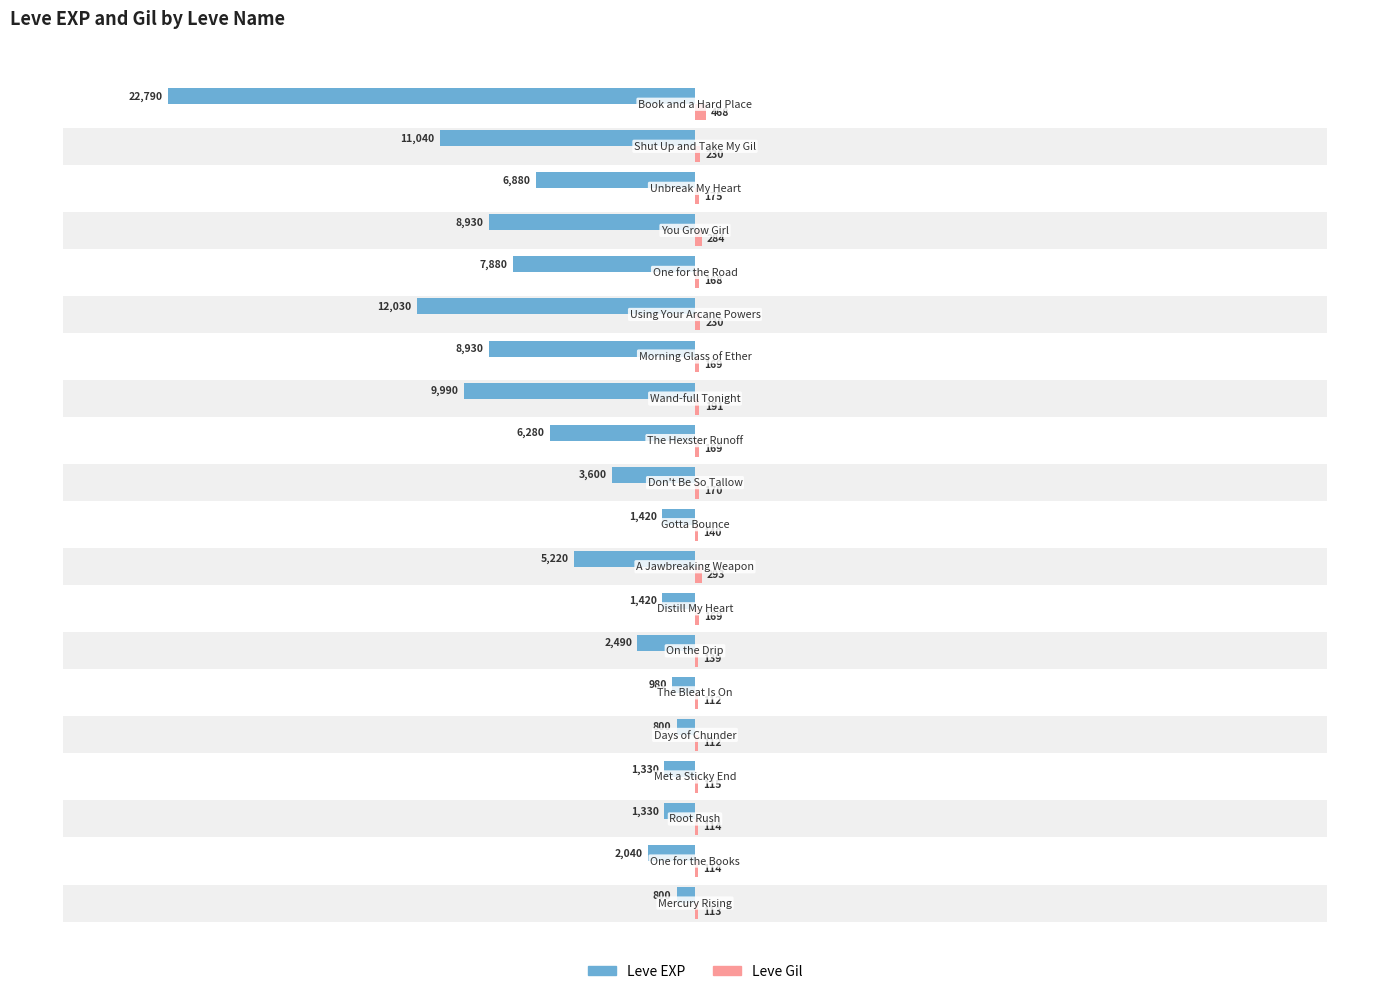

Reading left to right, list all the values displayed in this chart.

Leve EXP: -800	-2040	-1330	-1330	-800	-980	-2490	-1420	-5220	-1420	-3600	-6280	-9990	-8930	-12030	-7880	-8930	-6880	-11040	-22790
Leve Gil: 113	114	114	115	112	112	139	169	293	140	170	169	191	169	230	168	284	175	230	468